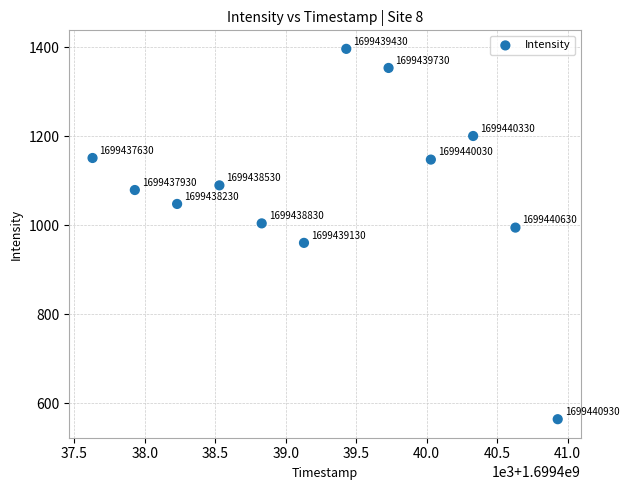

What is the average Y value?

1082.2